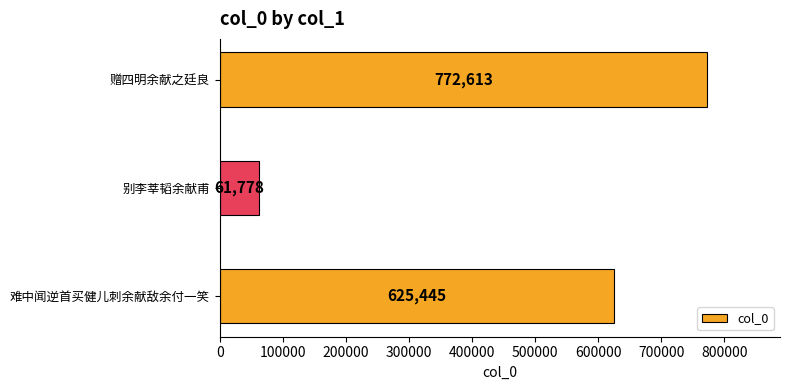

What is the ratio of the value at 赠四明余献之廷良 to the value at 别李莘韬余献甫?

12.5